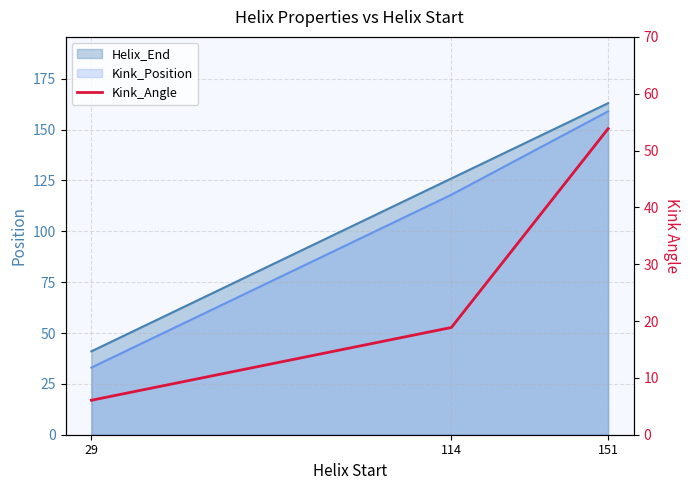

How many data points are less than 18?

1